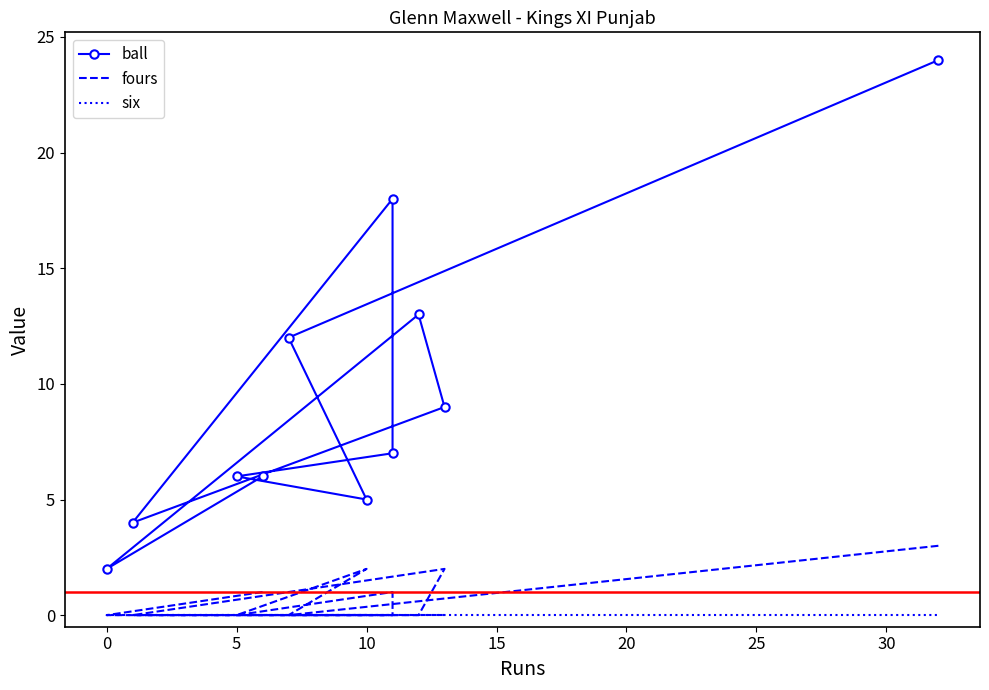

Reading right to left, what are all the values shown in this chart?

ball: 24	12	5	6	7	18	4	9	13	2	6
fours: 3	0	2	0	1	0	0	2	0	0	1
six: 0	0	0	0	0	0	0	0	0	0	0